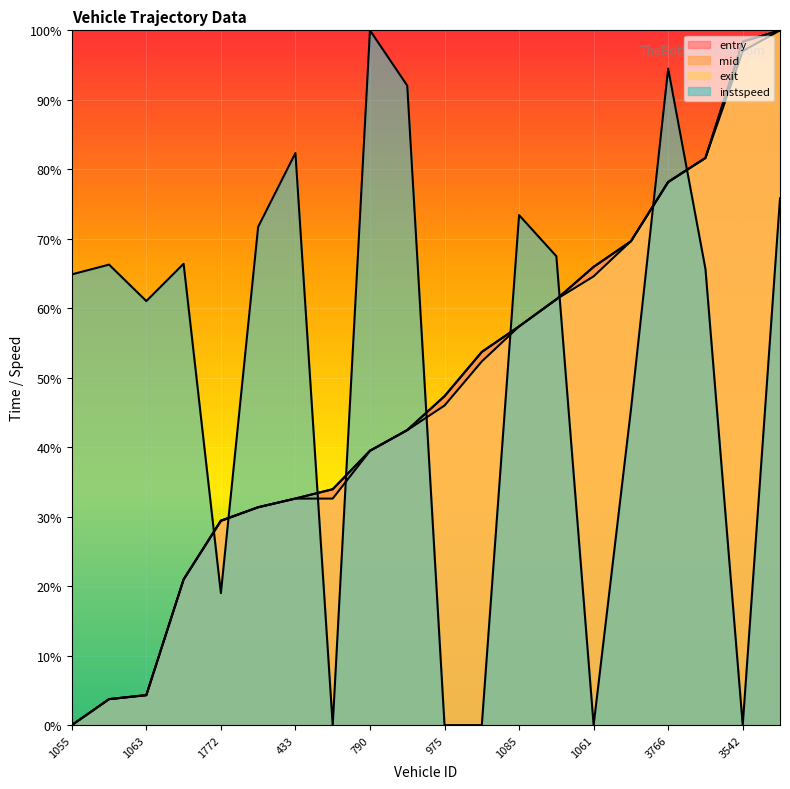

Is the value of mid at 3542 greater than the value of exit at 1777?

Yes